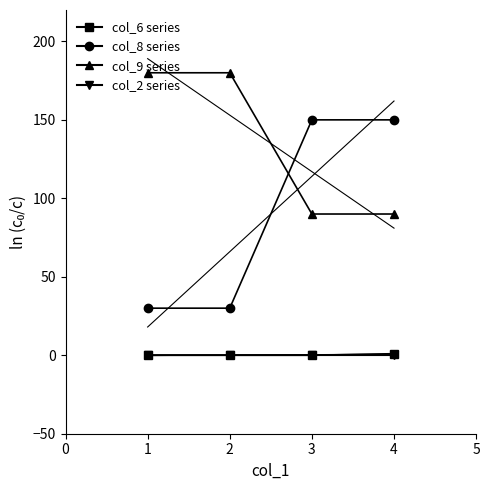

True or false: col_8 series and col_2 series cross at least once.

False